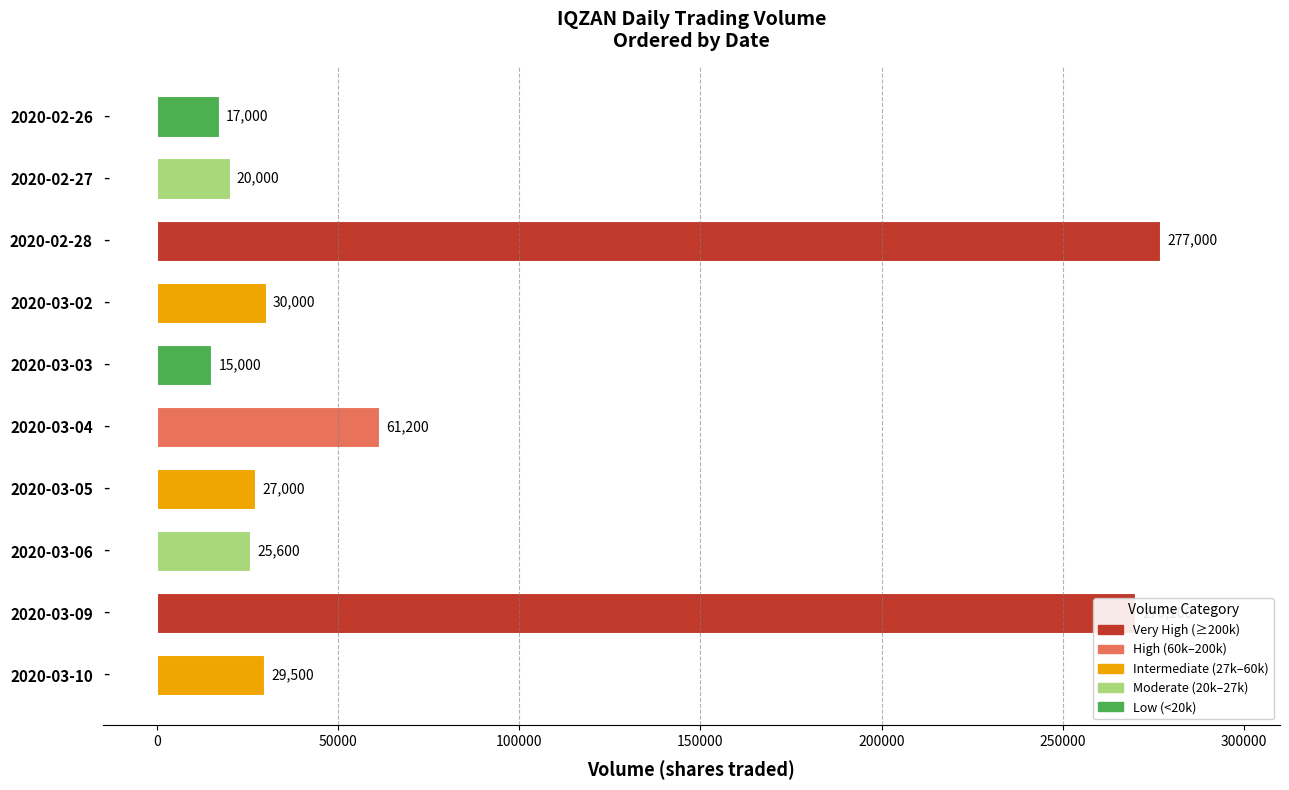

Count the number of categories in the chart.

10